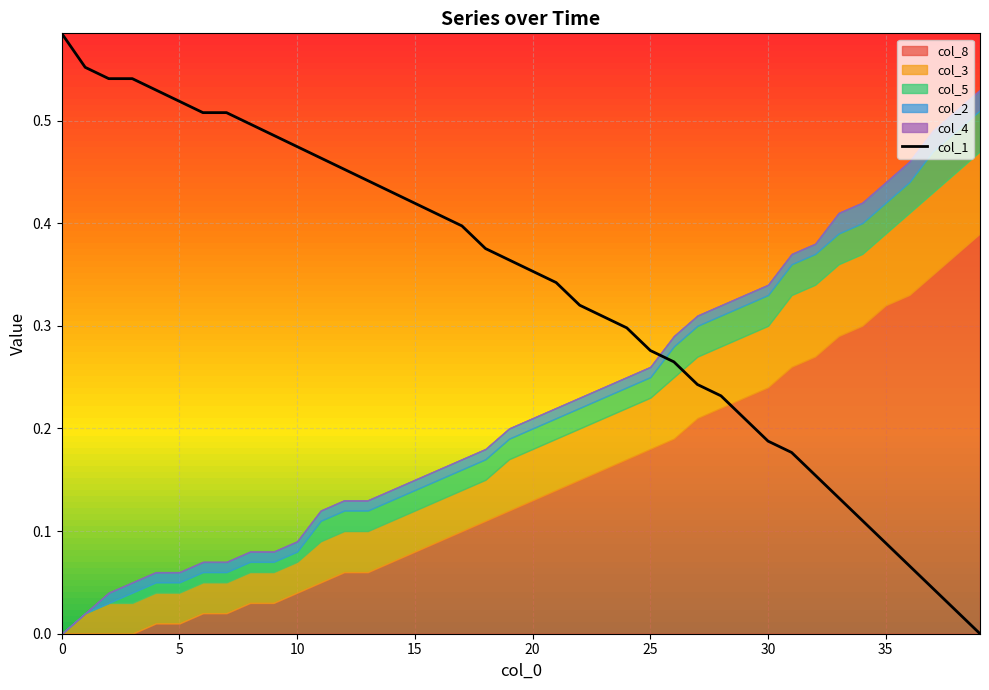

The chart shows a value of 0.1 at 35. True or false?

False